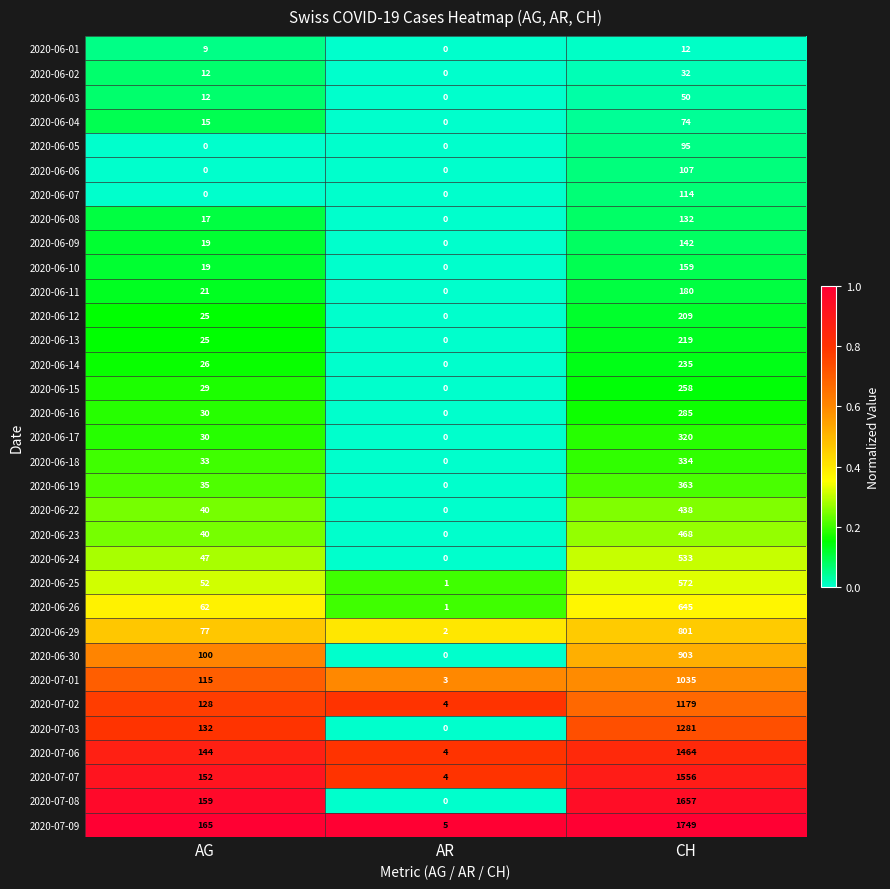

How many categories are shown in the chart?

3